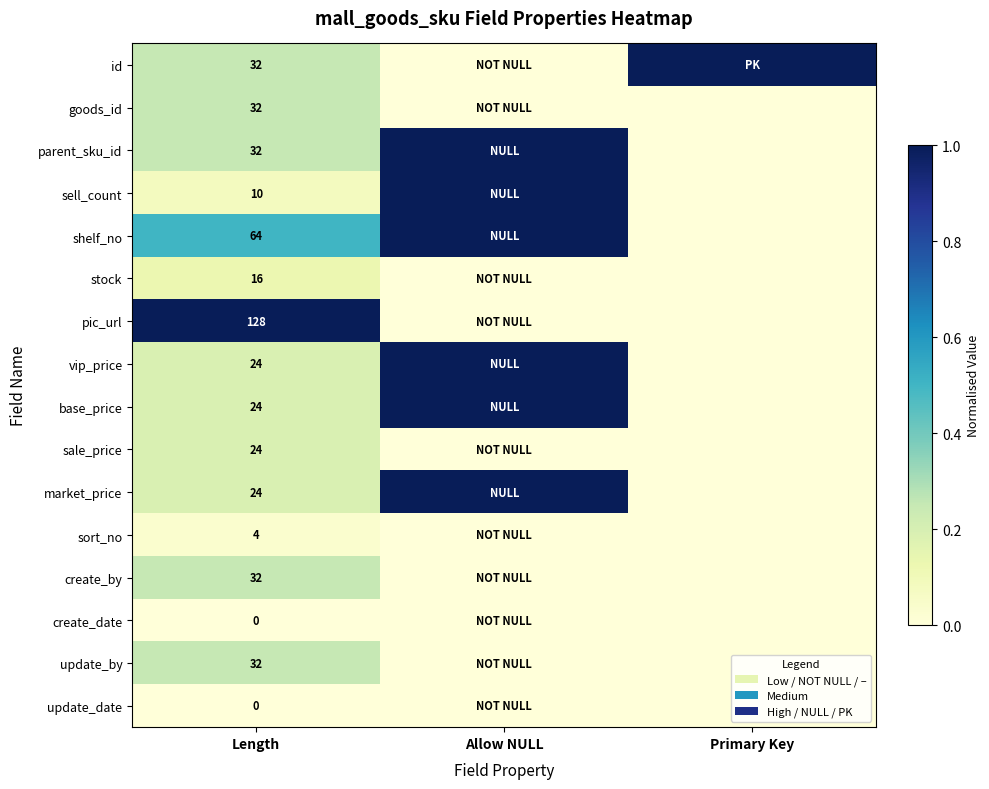

Is it true that pic_url equals 28 at Length?

False